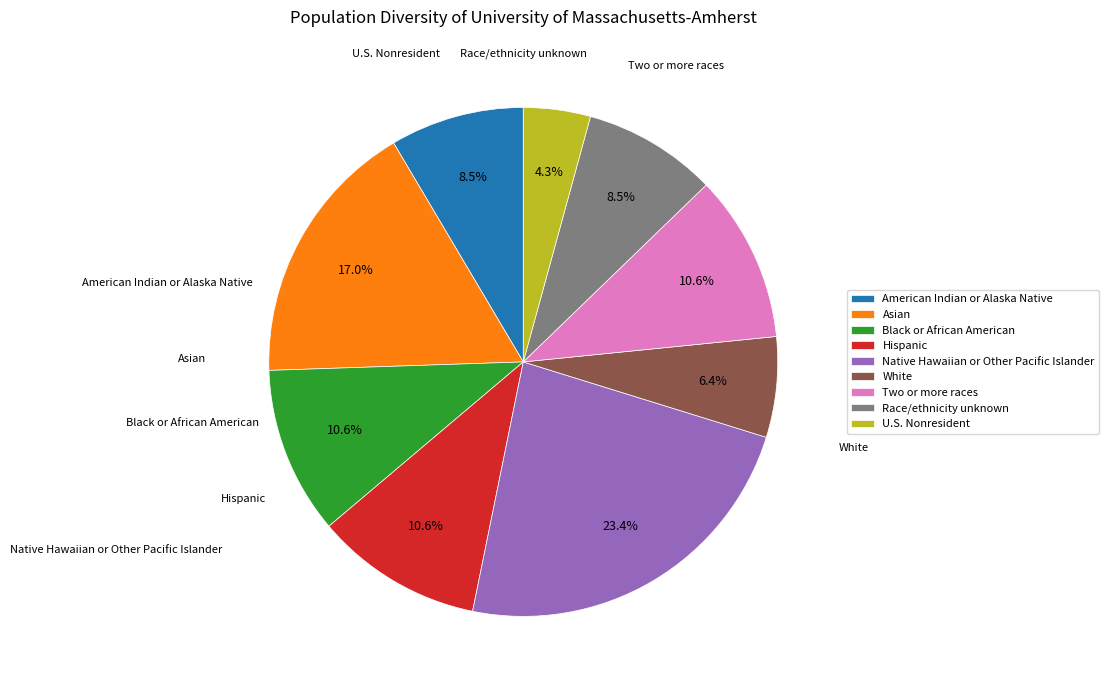

What is the total percentage of Race/ethnicity unknown and Hispanic?

19.1%